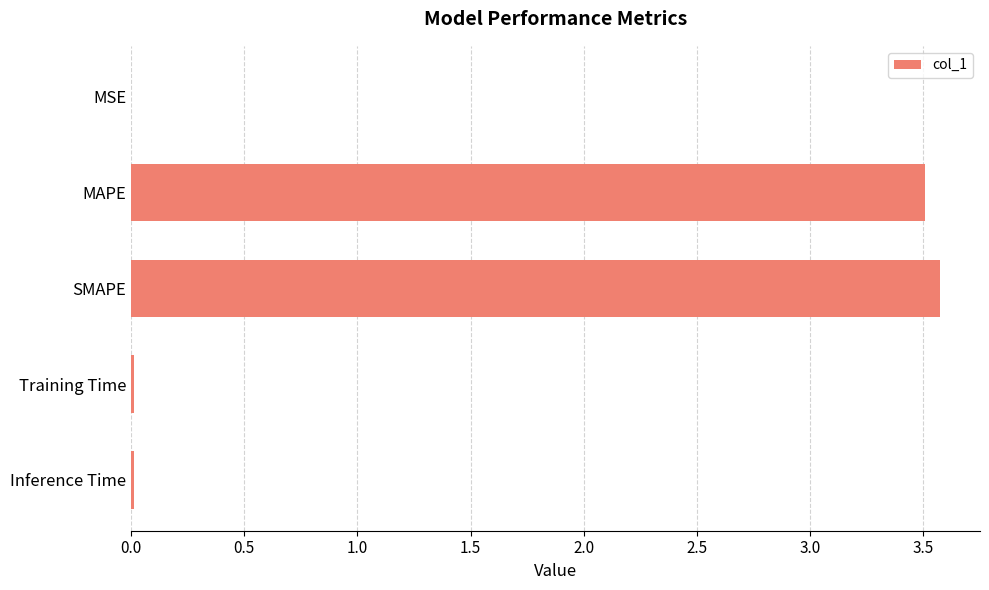

Between SMAPE and MSE, which is larger?

SMAPE